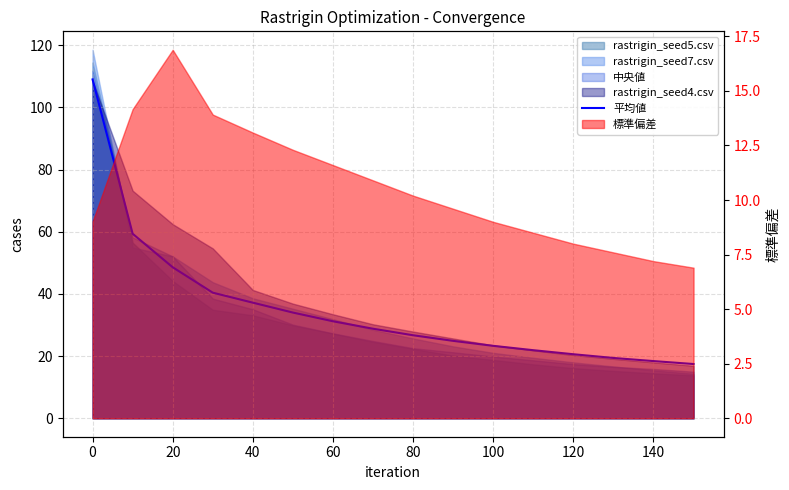

How many lines are shown in the chart?

1